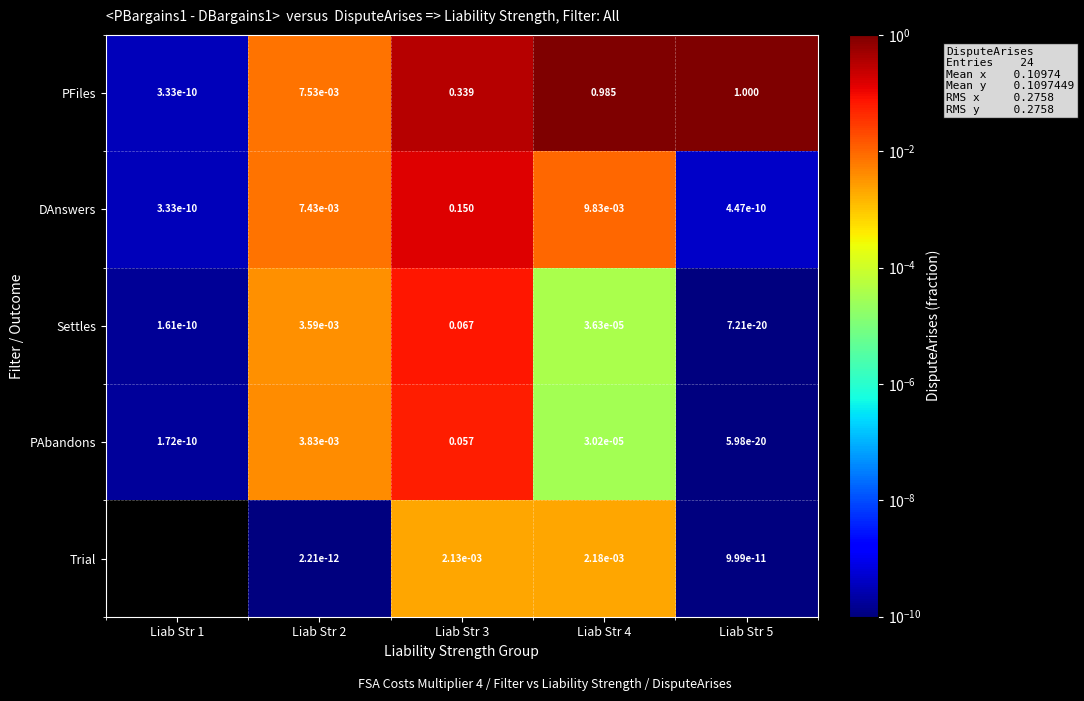

How many series are shown in this chart?

5